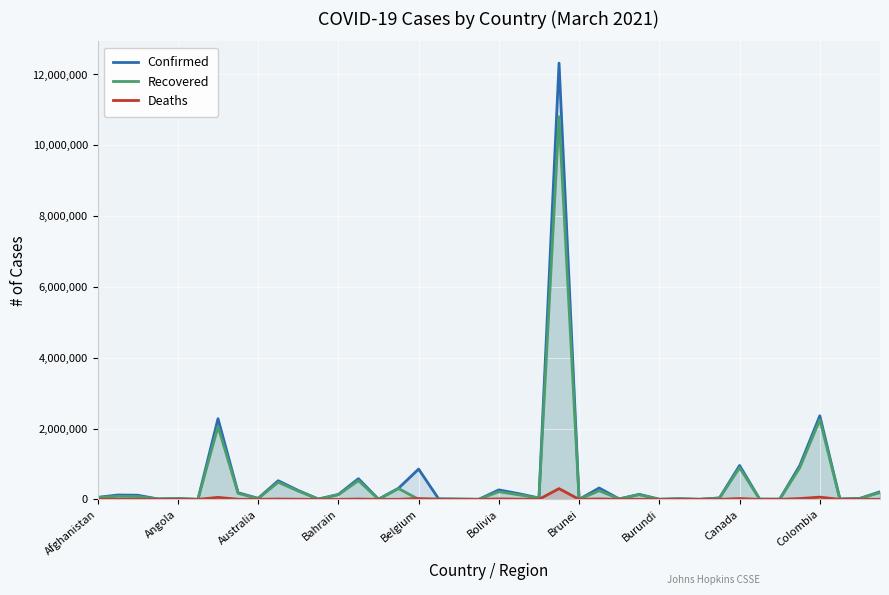

The value of Confirmed at 22 is 38466. True or false?

True